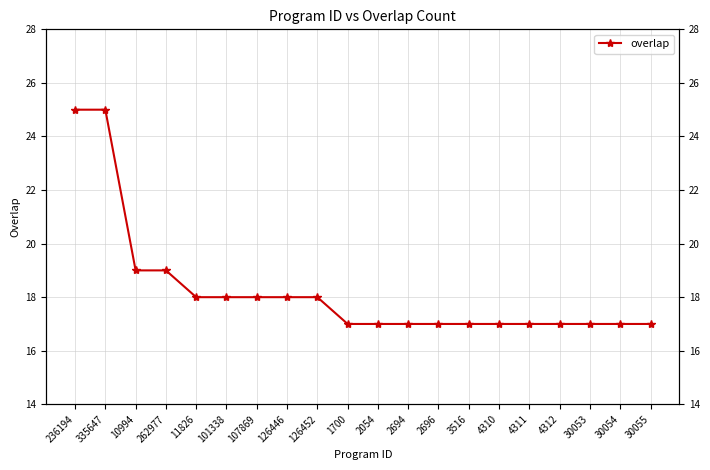

Count the values in the range 17 to 18.

16